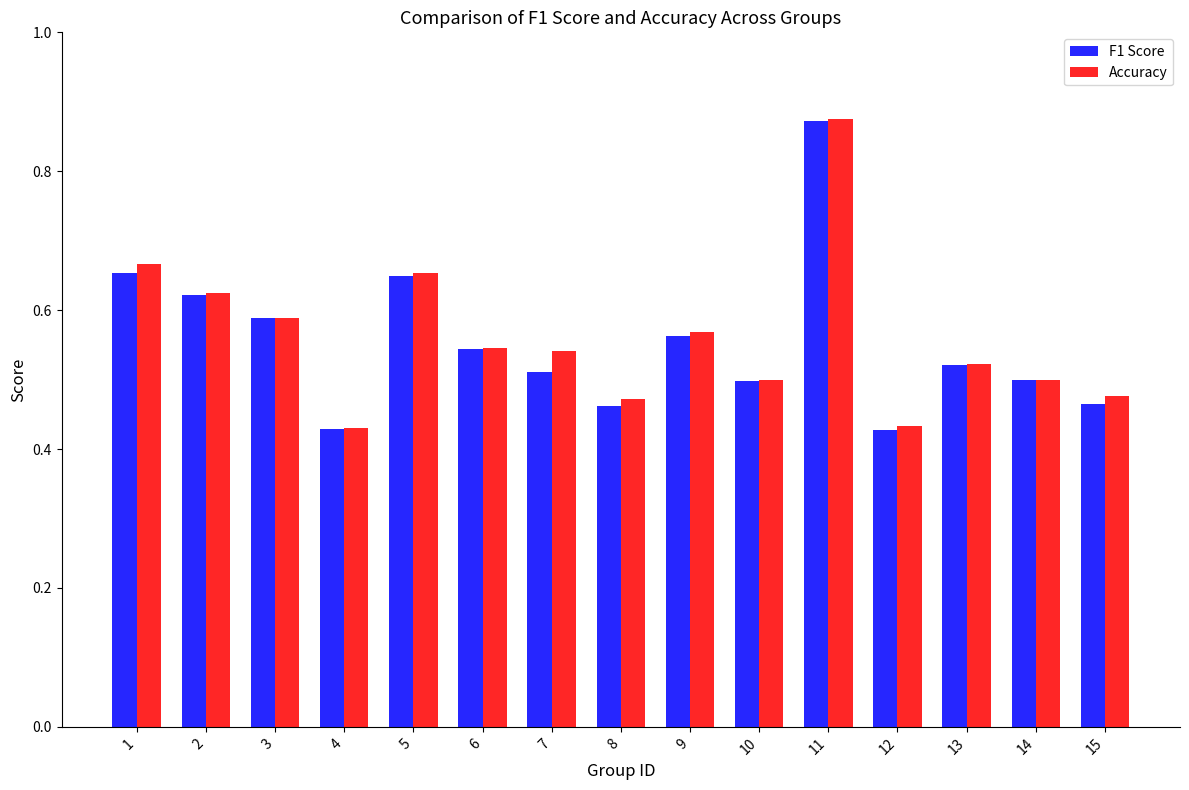

What is the total value across all series at 10?

1.0